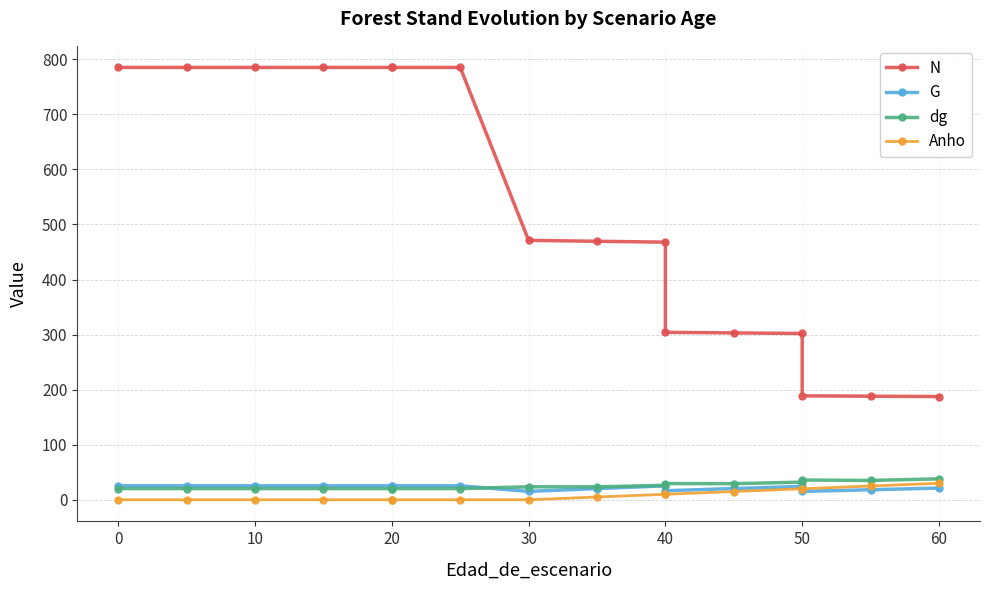

What is the difference between the maximum and second lowest values in the G series?

10.2